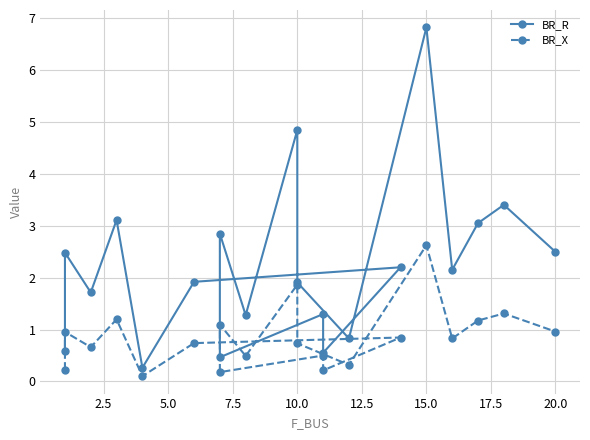

True or false: BR_X has more than 1 points higher than both neighbors.

True